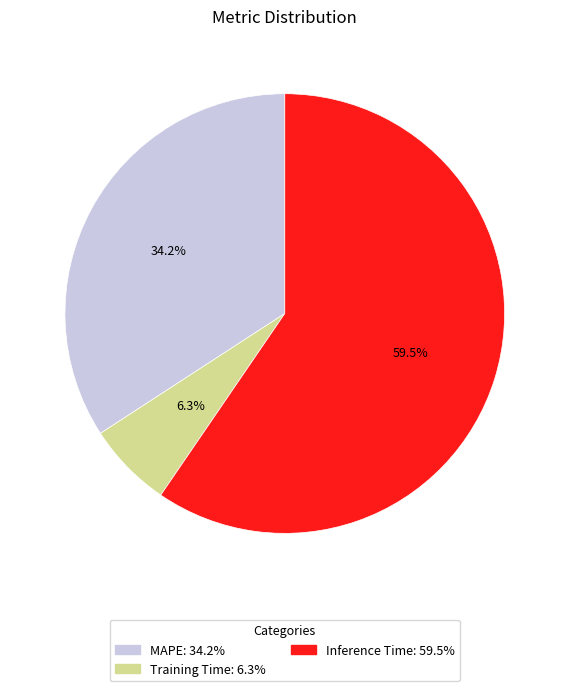

Is it true that Inference Time is 70% of the pie?

False